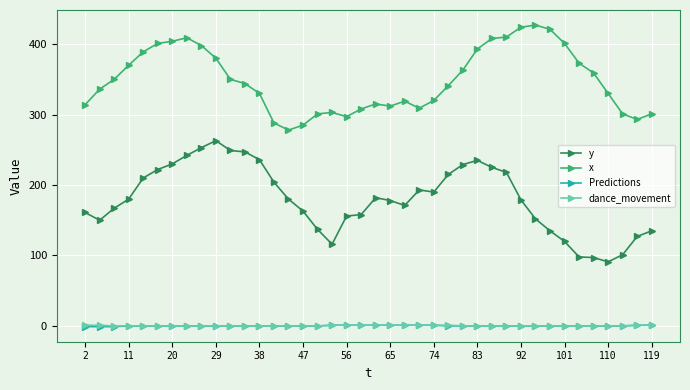

At how many categories does at least one series exceed 258?

40